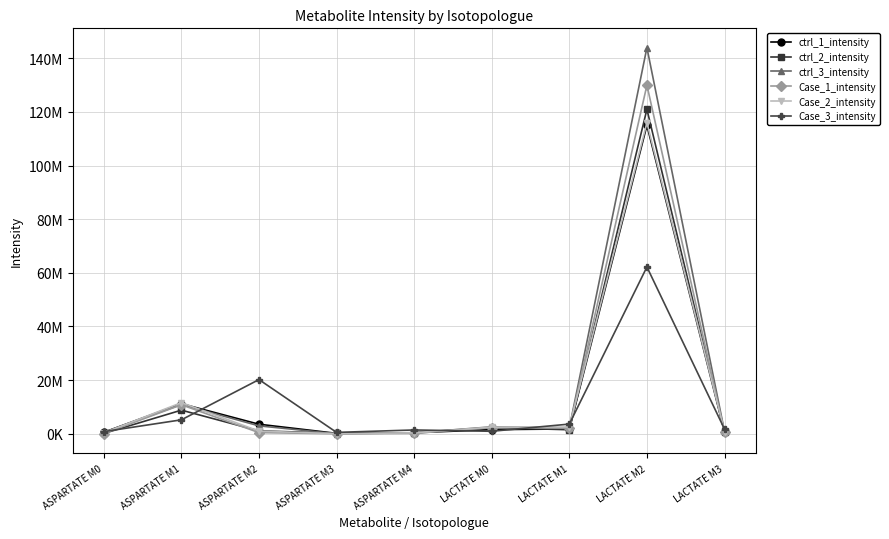

Is this an area chart (filled region under the line)?

No